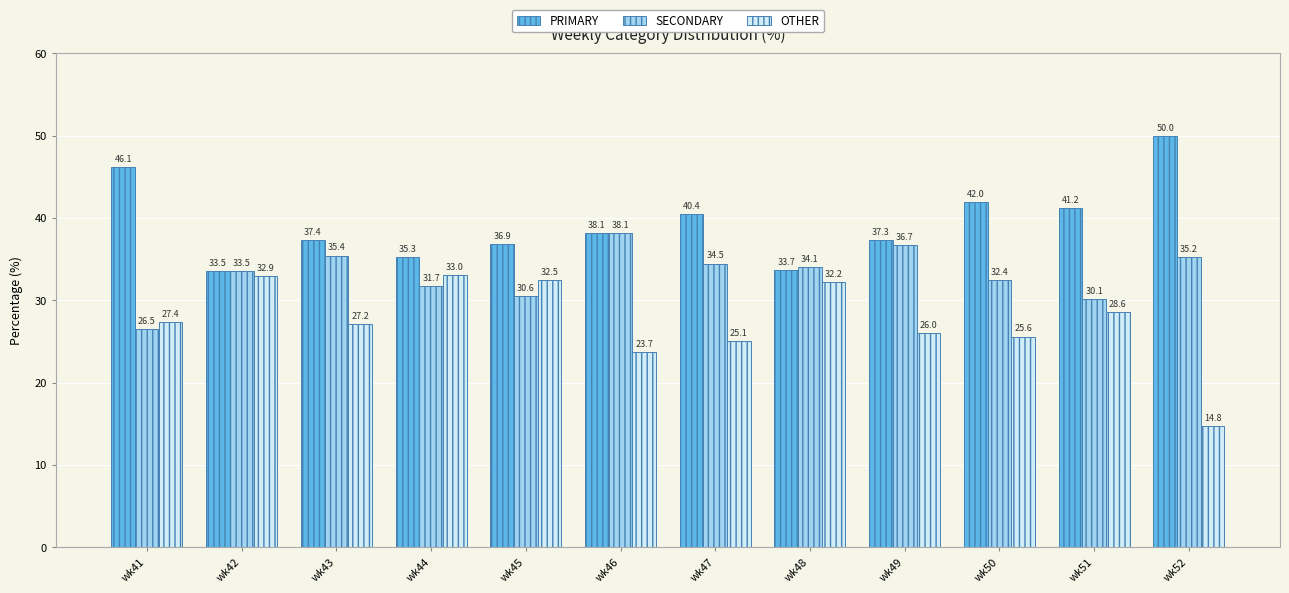

Is it true that OTHER equals 23.7 at wk46?

True